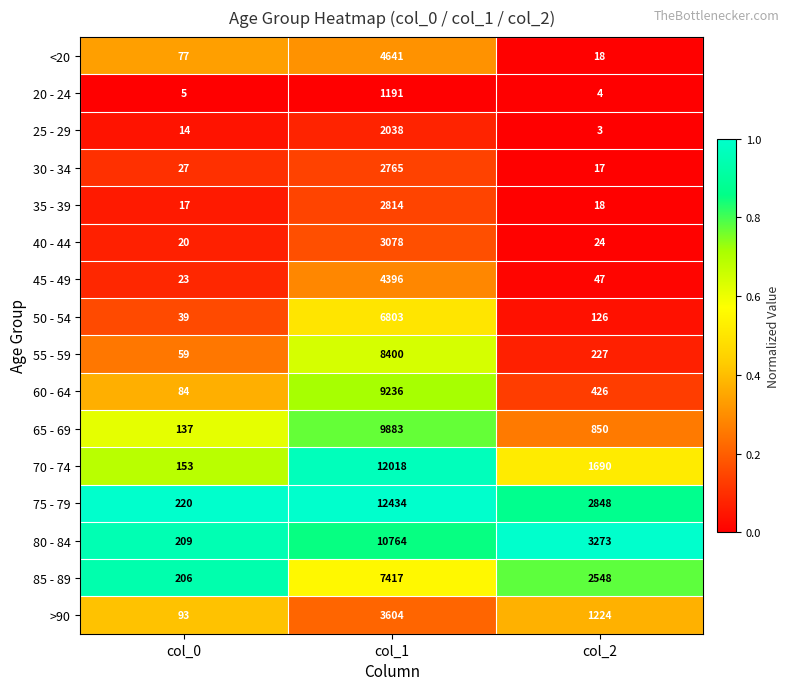

Is it true that 35 - 39 equals 4326 at col_1?

False